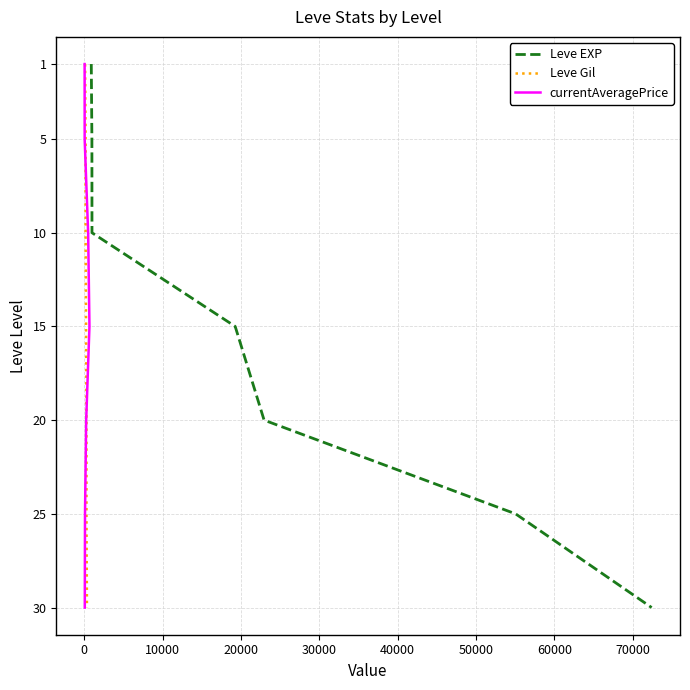

Which series has the largest total across all categories?

Leve EXP